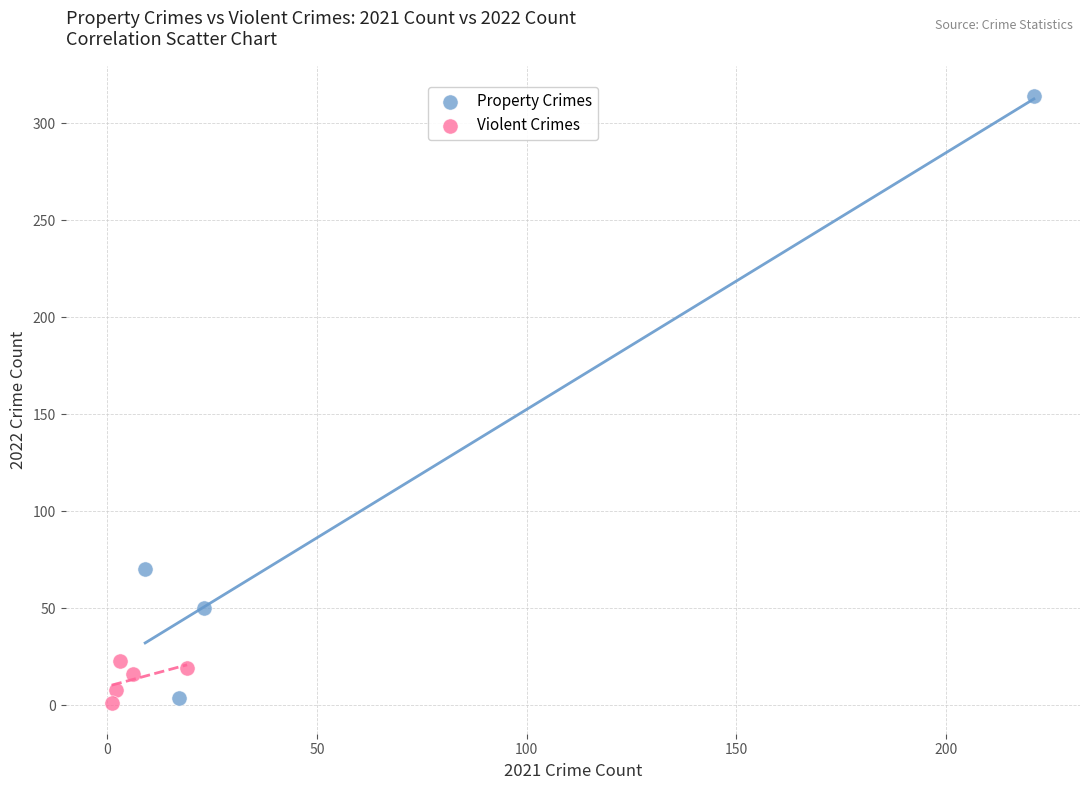

Which series reaches the maximum Y coordinate?

Property Crimes